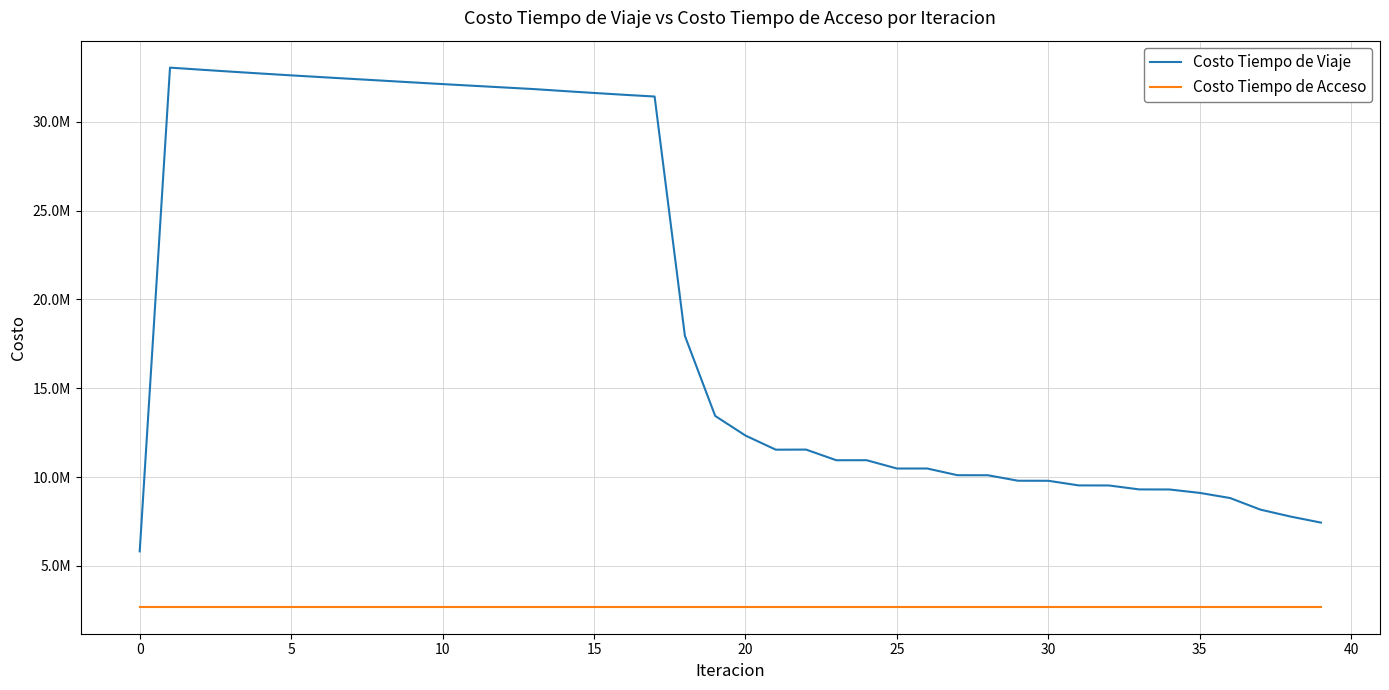

What are all the series names shown in the legend?

Costo Tiempo de Viaje, Costo Tiempo de Acceso